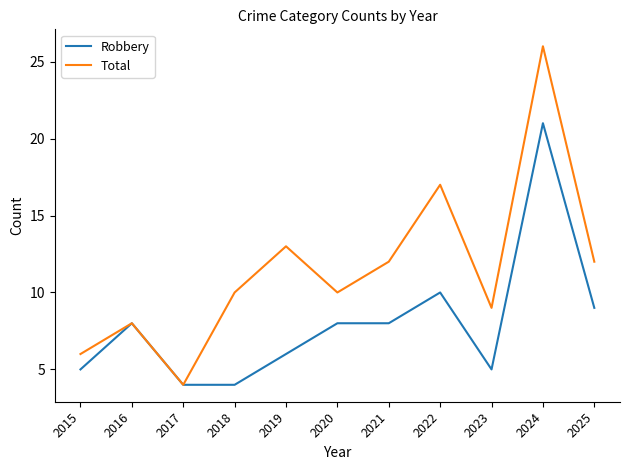

What is the sum of the Robbery values at 2020 and 2019?

14